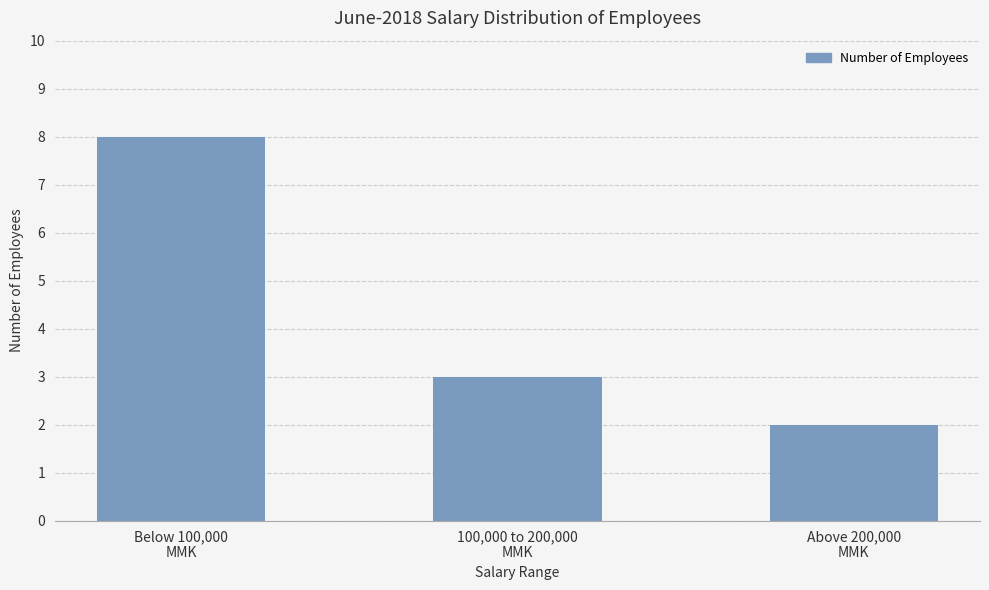

What is the change in value from 100,000 to 200,000
MMK to Above 200,000
MMK?

-1